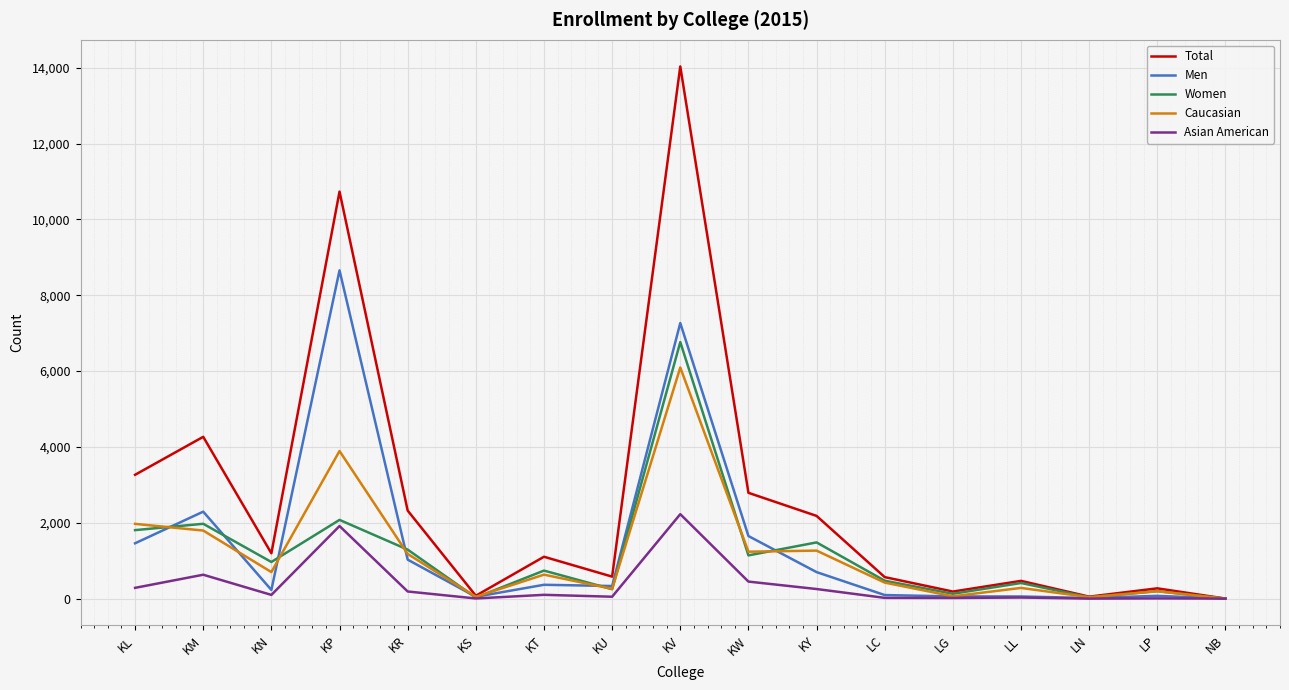

Where is Women nearest to the value 3382?

KP